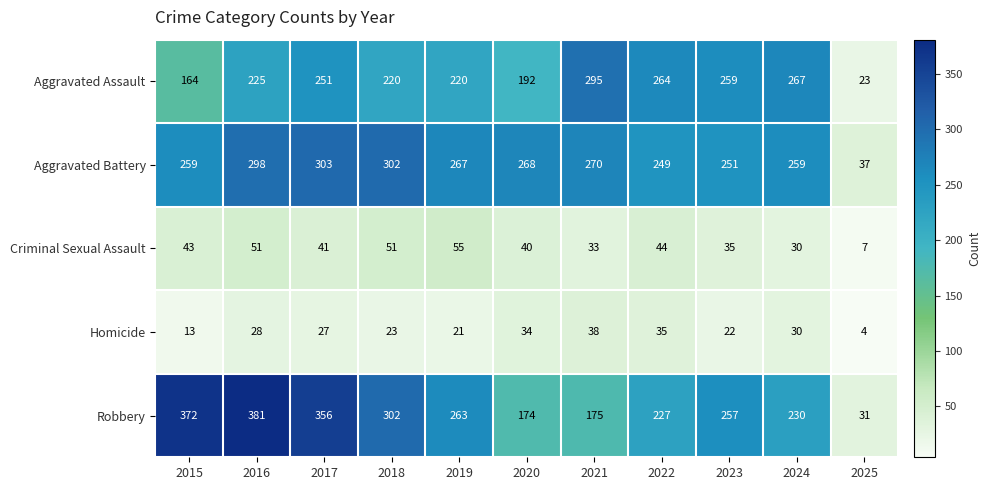

Count the number of categories in the chart.

11